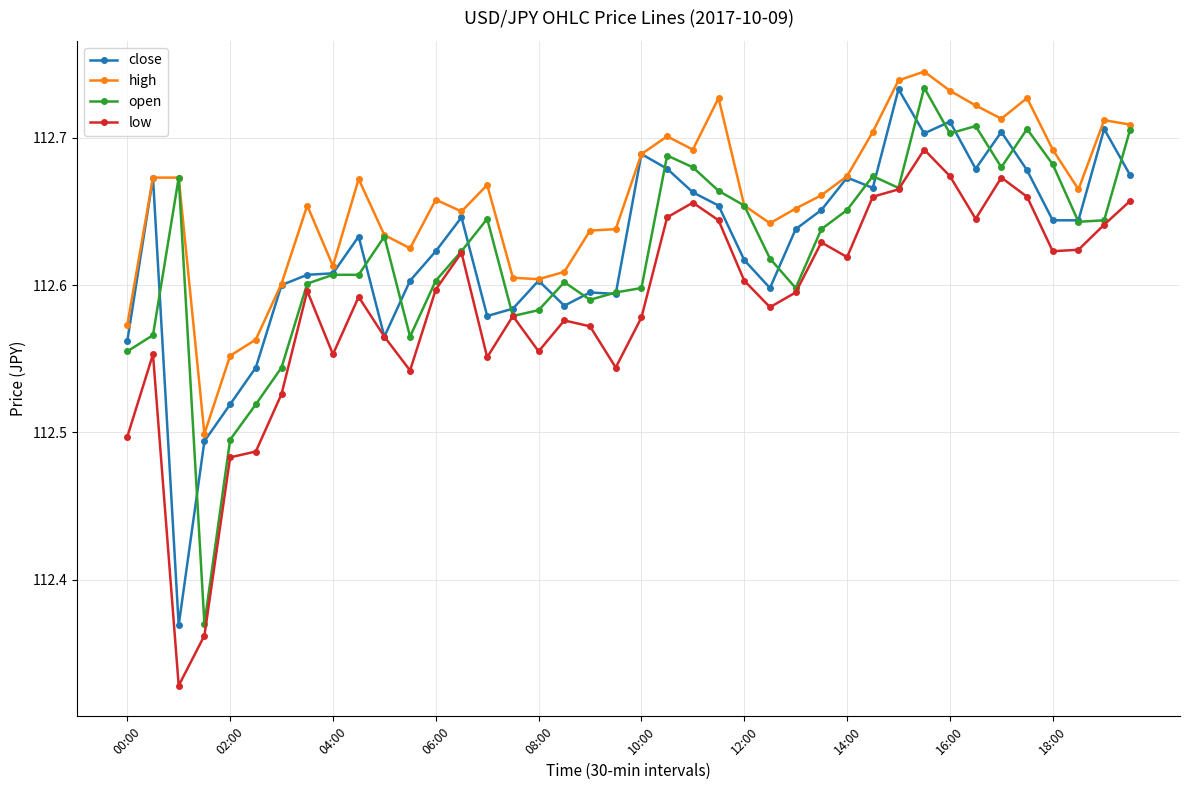

At how many categories does at least one series exceed 112?

40